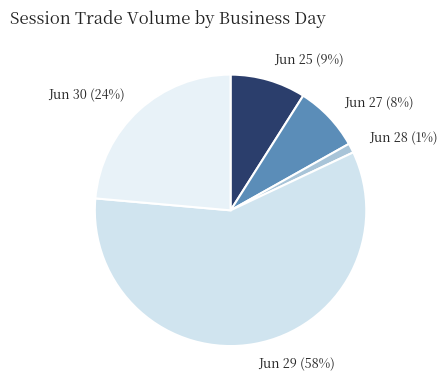

What percentage is the Jun 30 slice, to the nearest percent?

24%